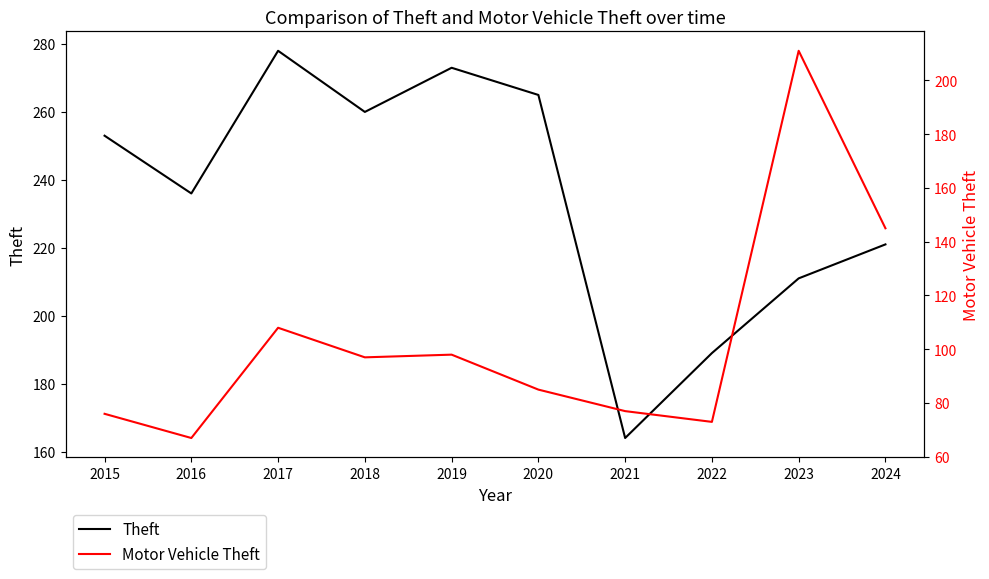

Between 2017 and 2020, which series saw the biggest shift?

Motor Vehicle Theft